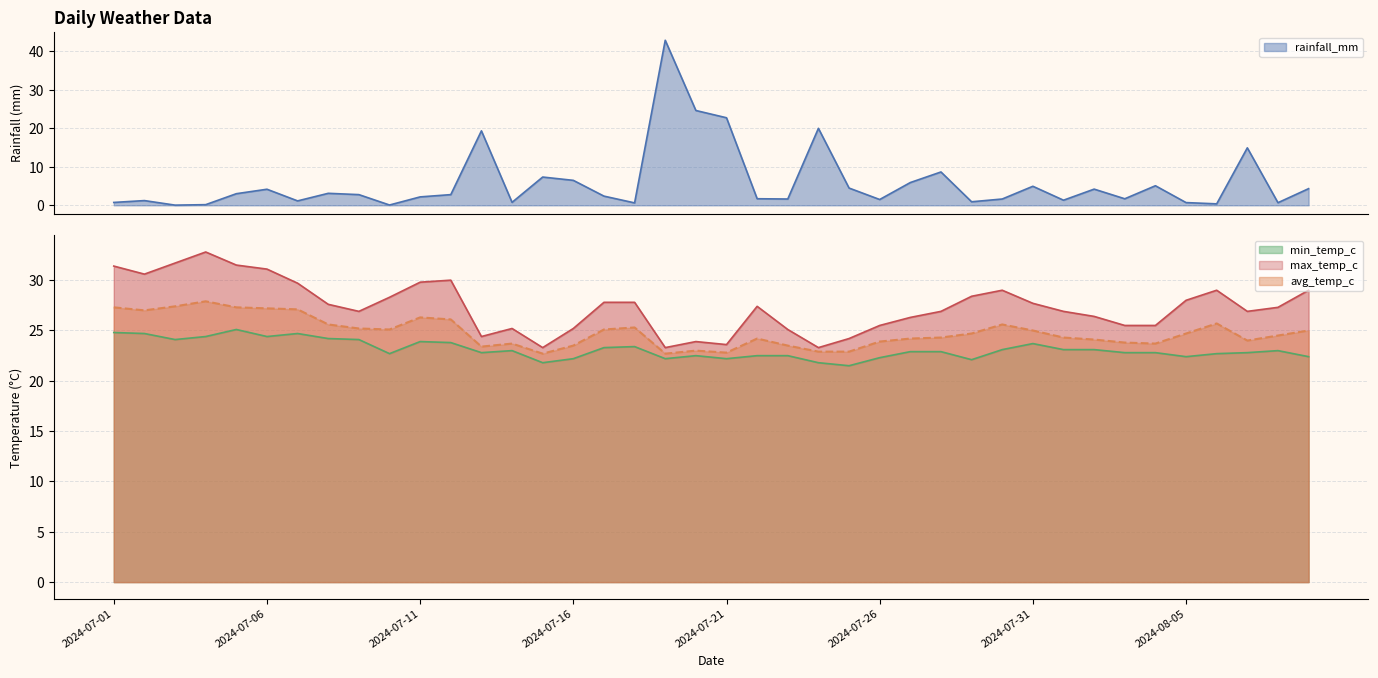

Which series has the widest spread of values?

rainfall_mm